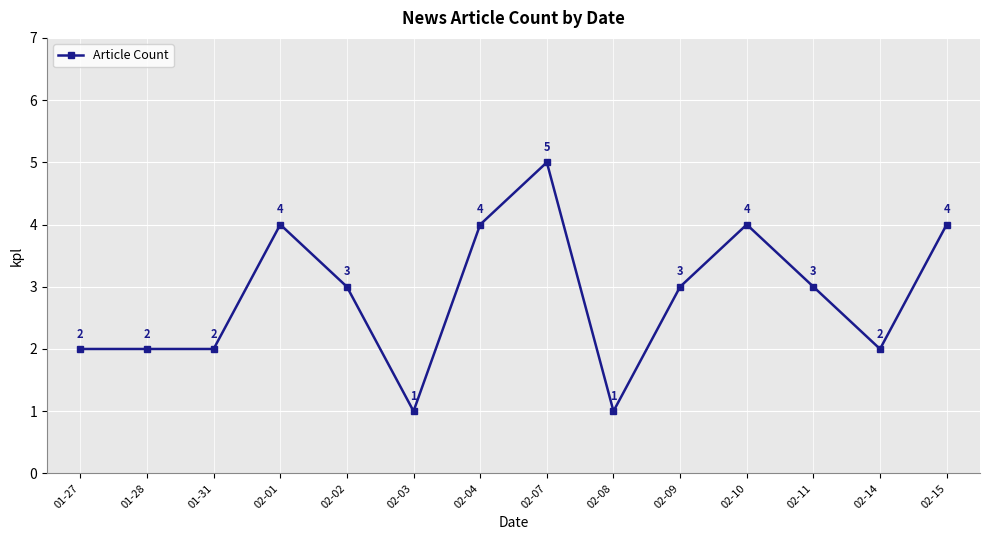

Reading left to right, transcribe all the data shown in this chart.

2	2	2	4	3	1	4	5	1	3	4	3	2	4